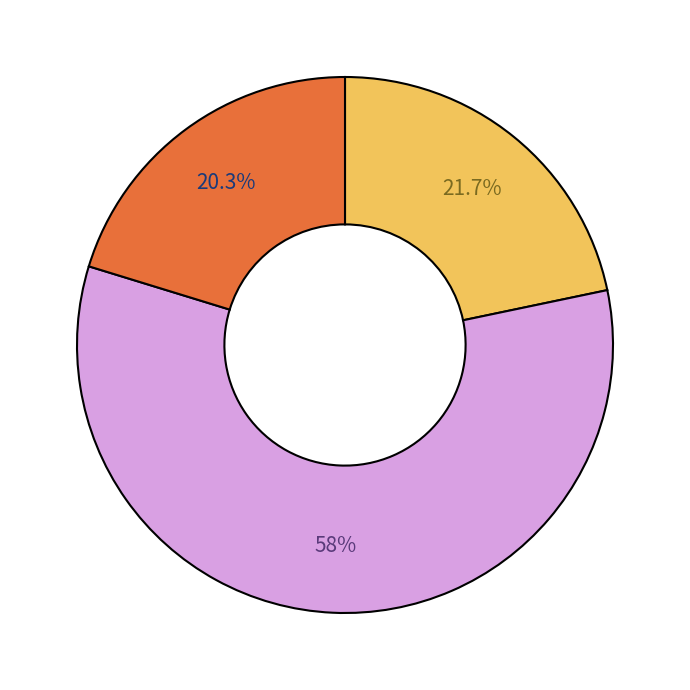

Does any single category account for the majority?

Yes